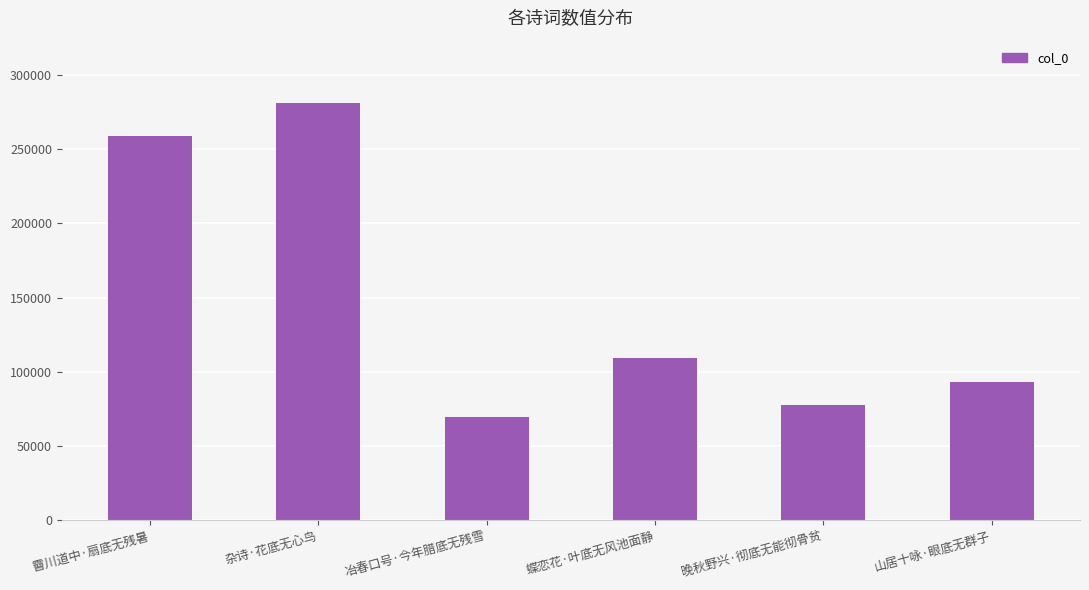

What is the approximate value at 冶春口号·今年腊底无残雪, to the nearest 100?

69300